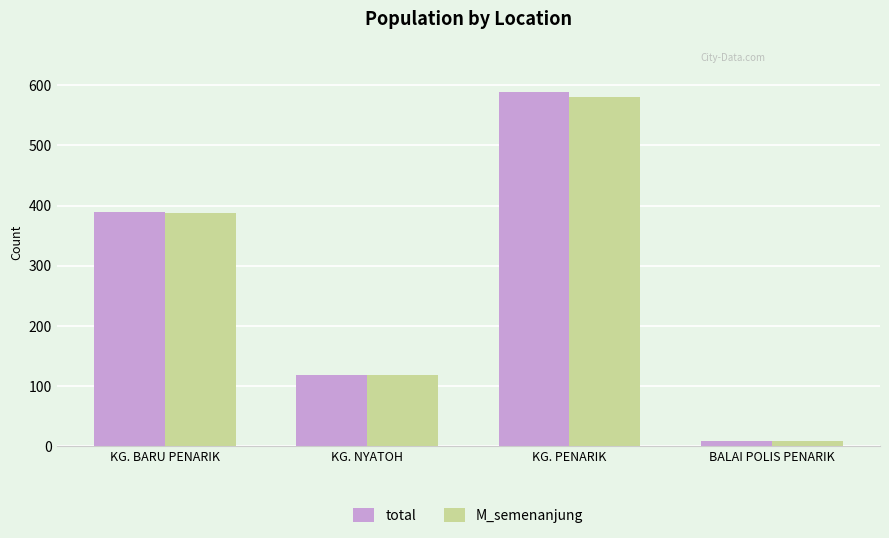

What is the approximate value of total at KG. PENARIK?

589